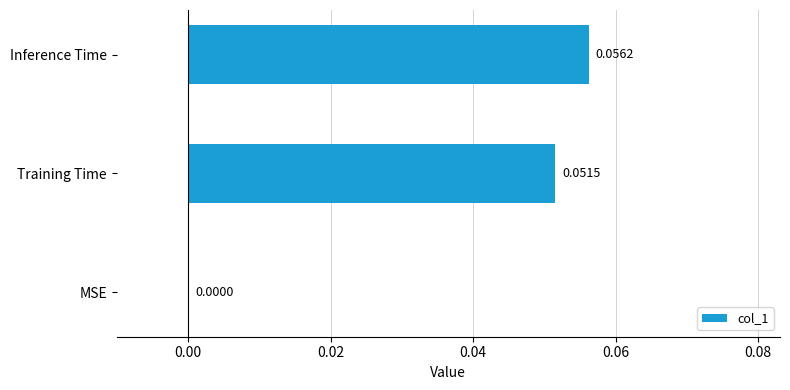

At which category does the chart reach its peak across all series?

Inference Time